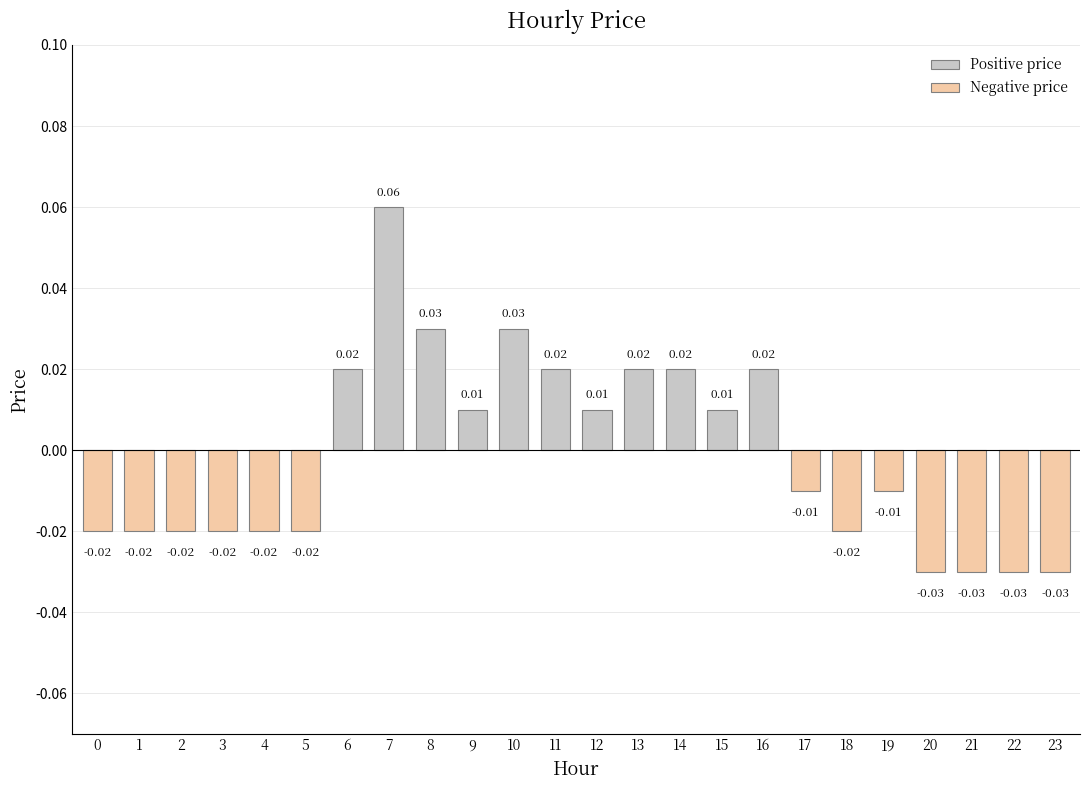

Between 18 and 16, which is larger?

16